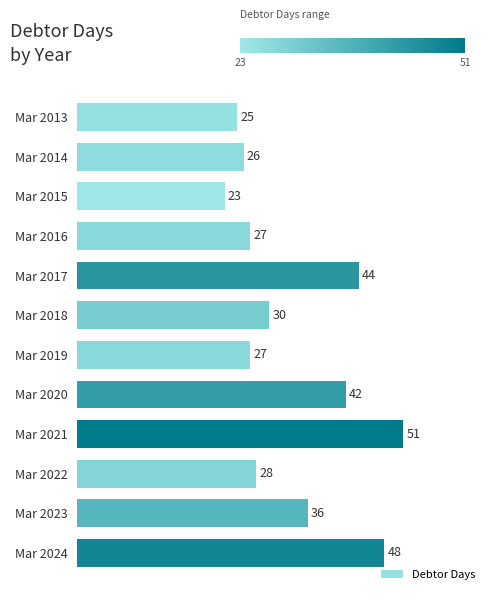

What is the value of the 5th bar from the top?

44